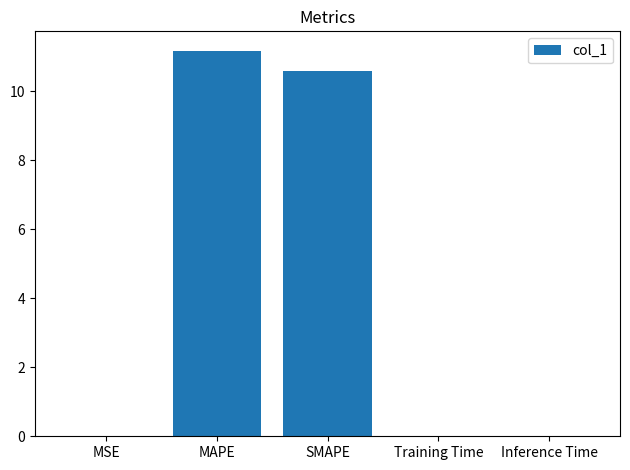

What is the maximum value shown in the chart?

11.2